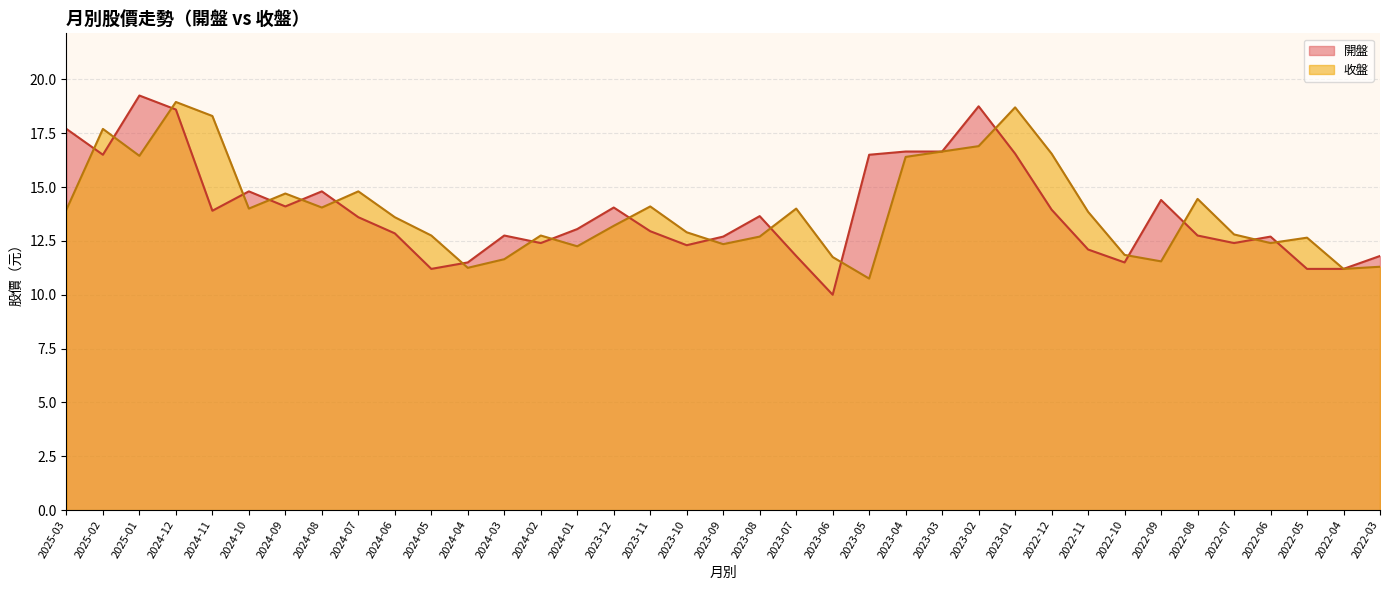

In 收盤, how many points are lower than both neighbors (excluding endpoints)?

10